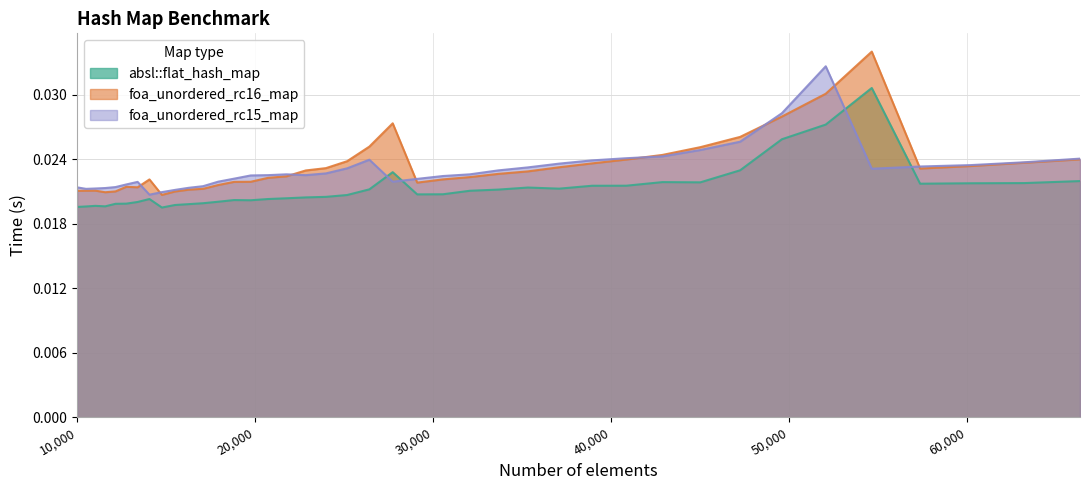

Between which two adjacent categories do absl::flat_hash_map and foa_unordered_rc15_map first intersect?

26421 and 27733